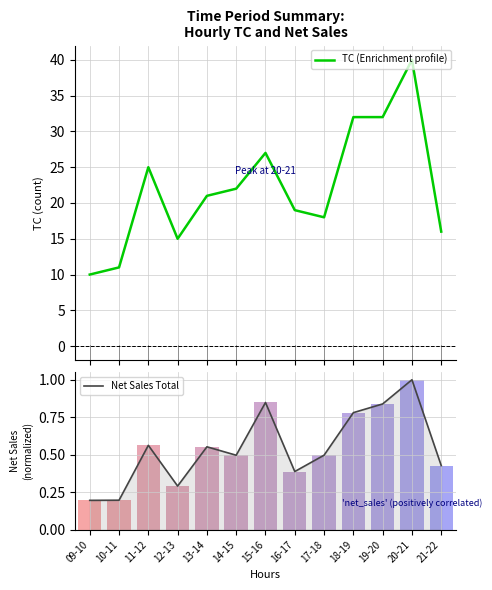

What is the greatest value displayed?

40.0